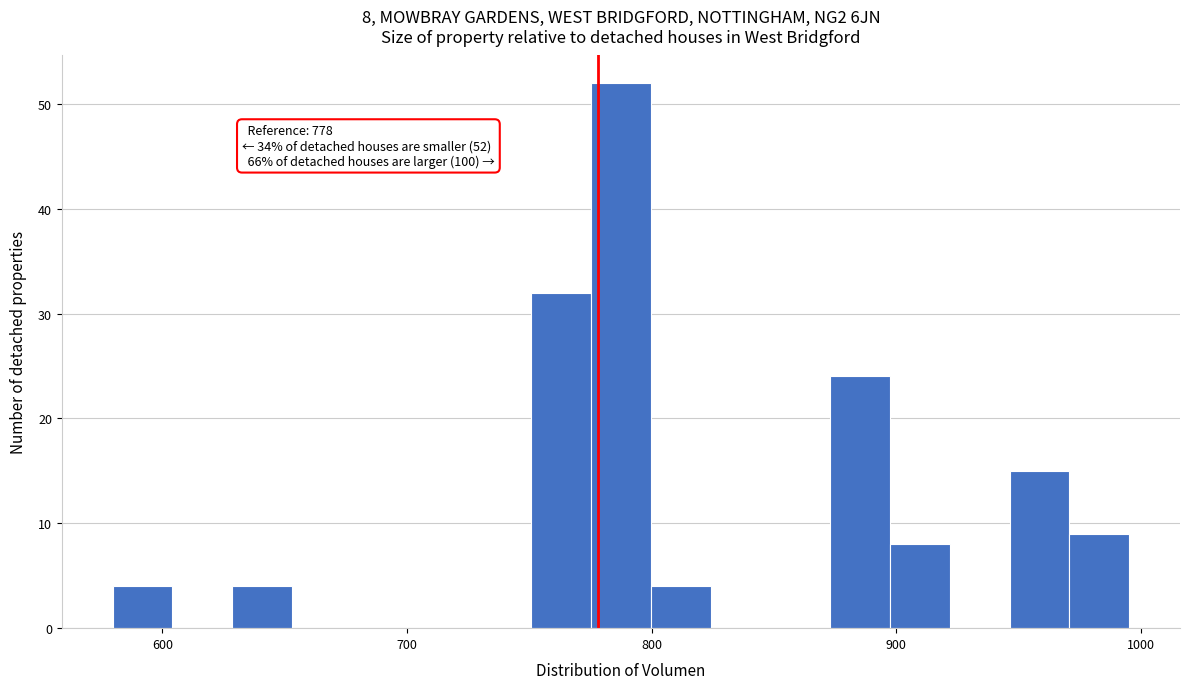

Read against the x-axis, roughly where is the centre of the tallest bar?

790